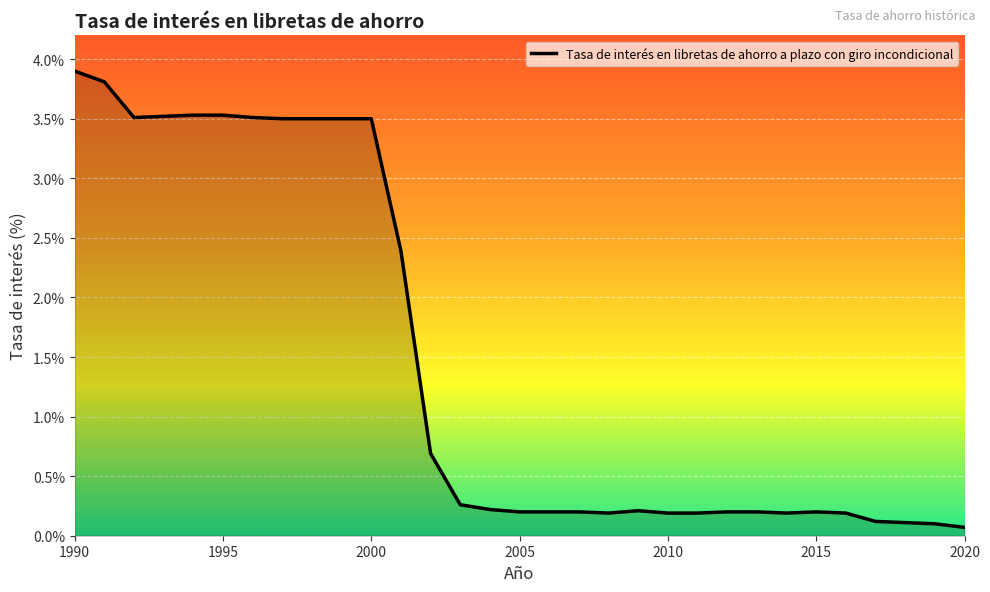

What is the difference between the maximum and minimum values?

3.8